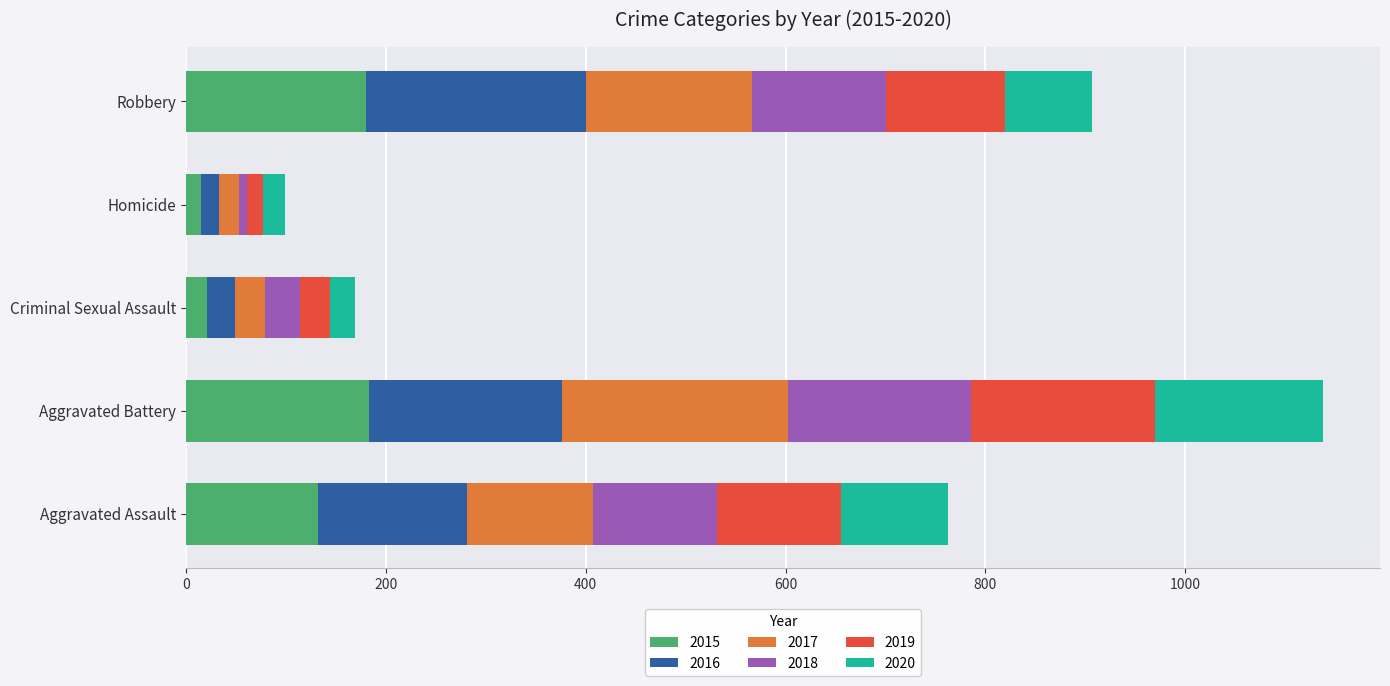

What is the difference between the second highest and second lowest values in the 2015 series?

159